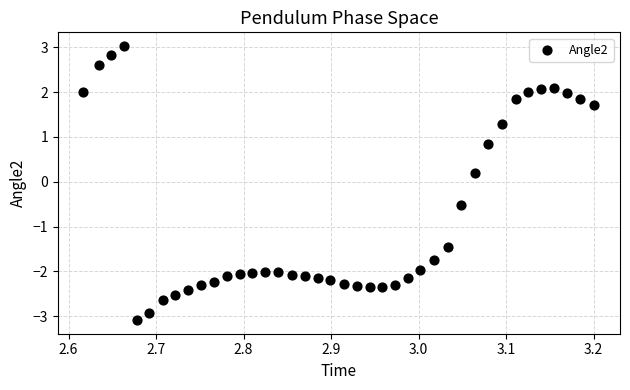

What is the range of Y values (max minus min)?

6.1